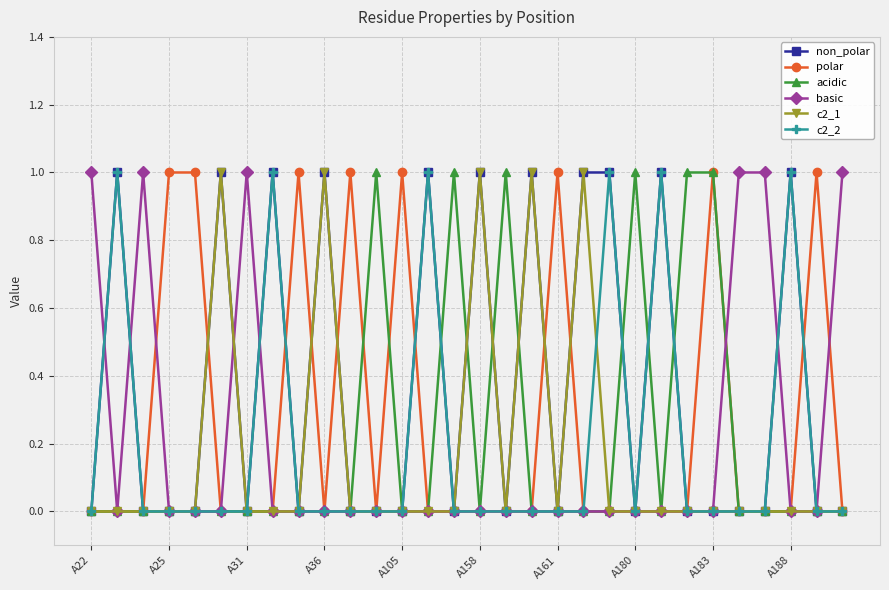

What are all the series names shown in the legend?

non_polar, polar, acidic, basic, c2_1, c2_2